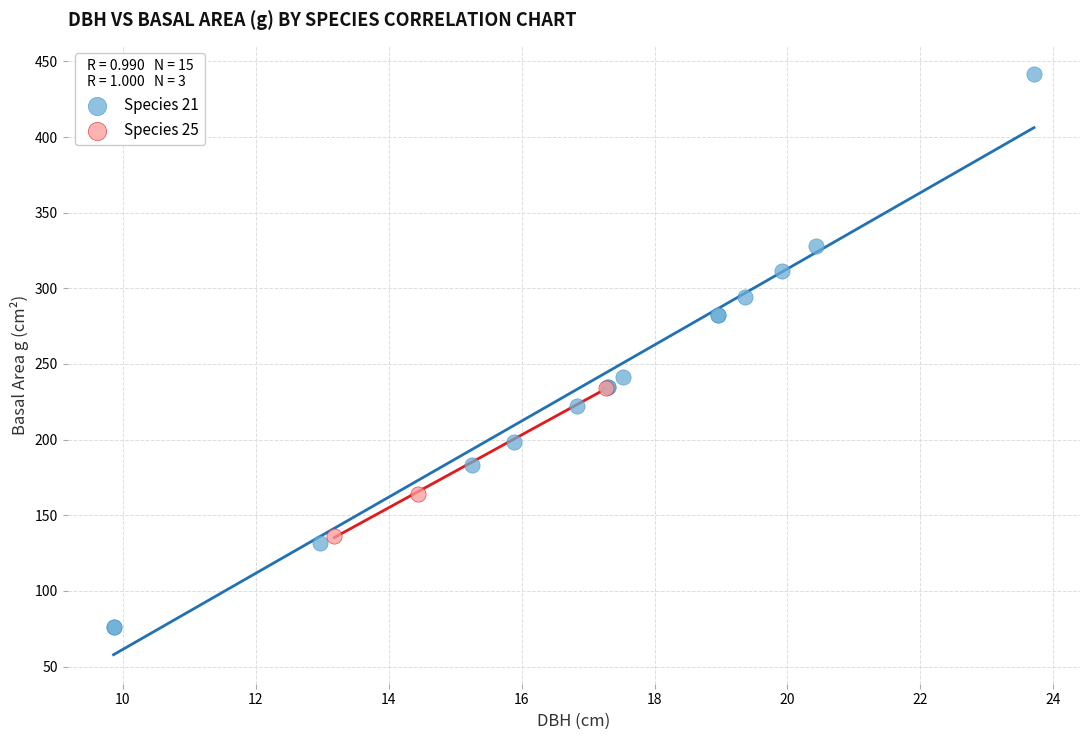

Which series has the widest spread of Y values?

Species 21